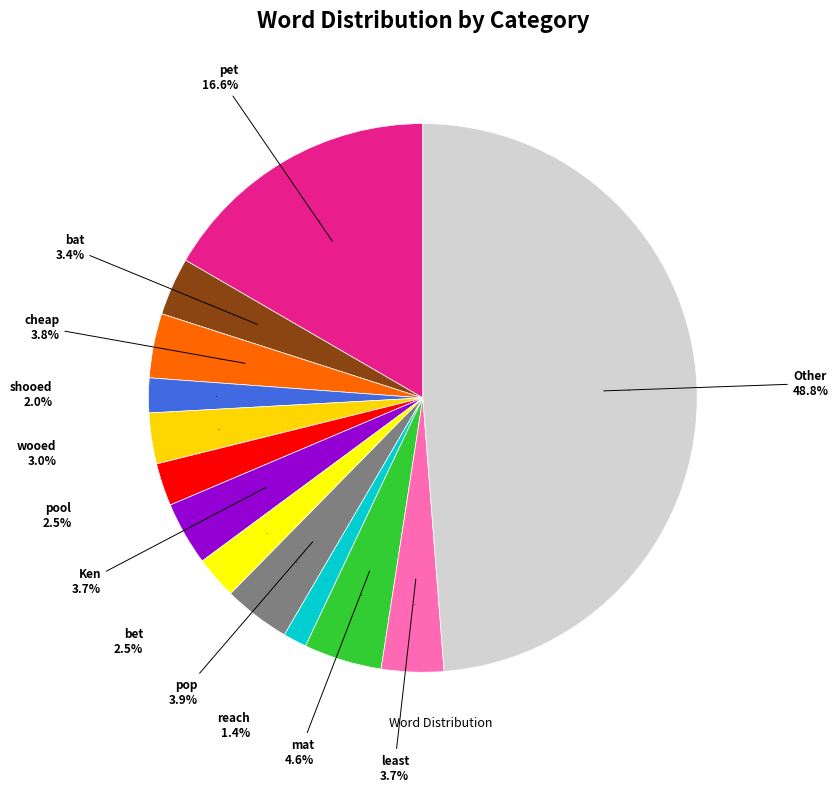

Is it true that bat is 14% of the pie?

False